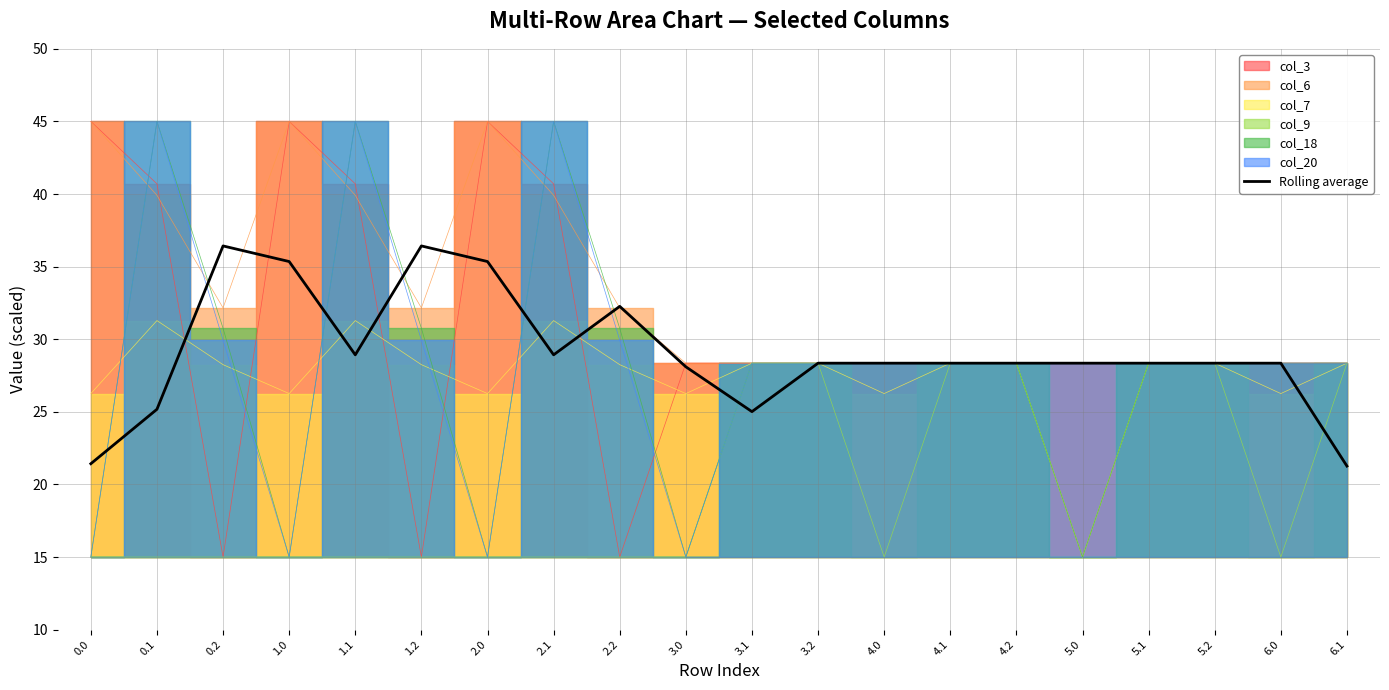

What value does the data have at 4.2?

28.4